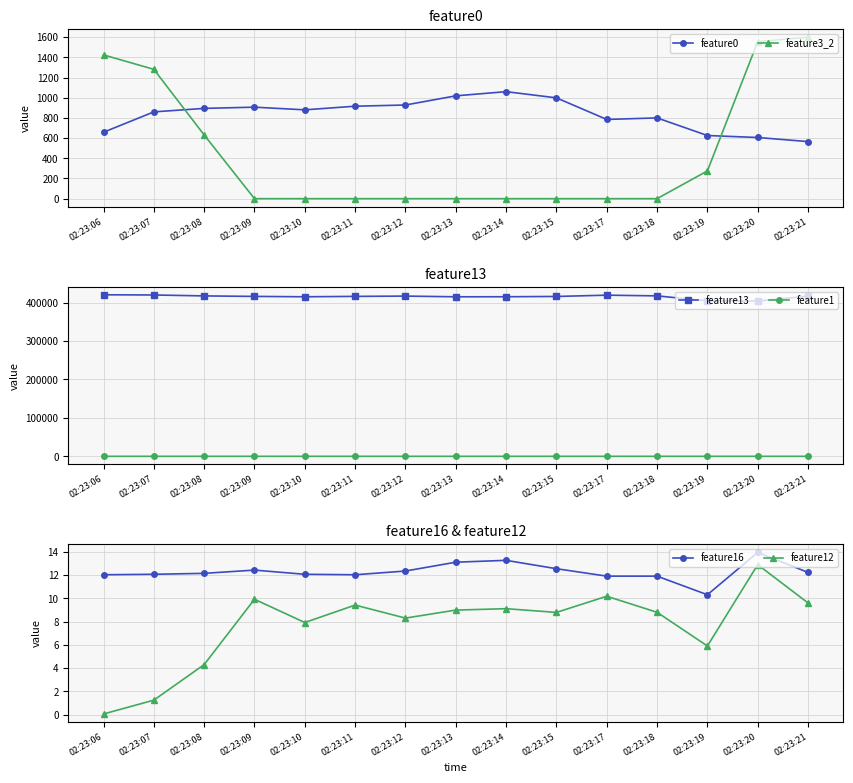

At which category is the sum across all series the highest?

02:23:06